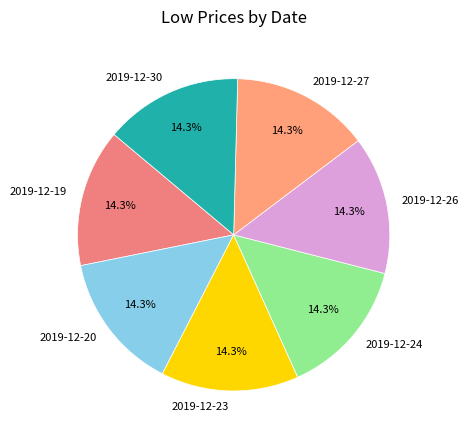

Does 2019-12-19 represent more than half of the total?

No